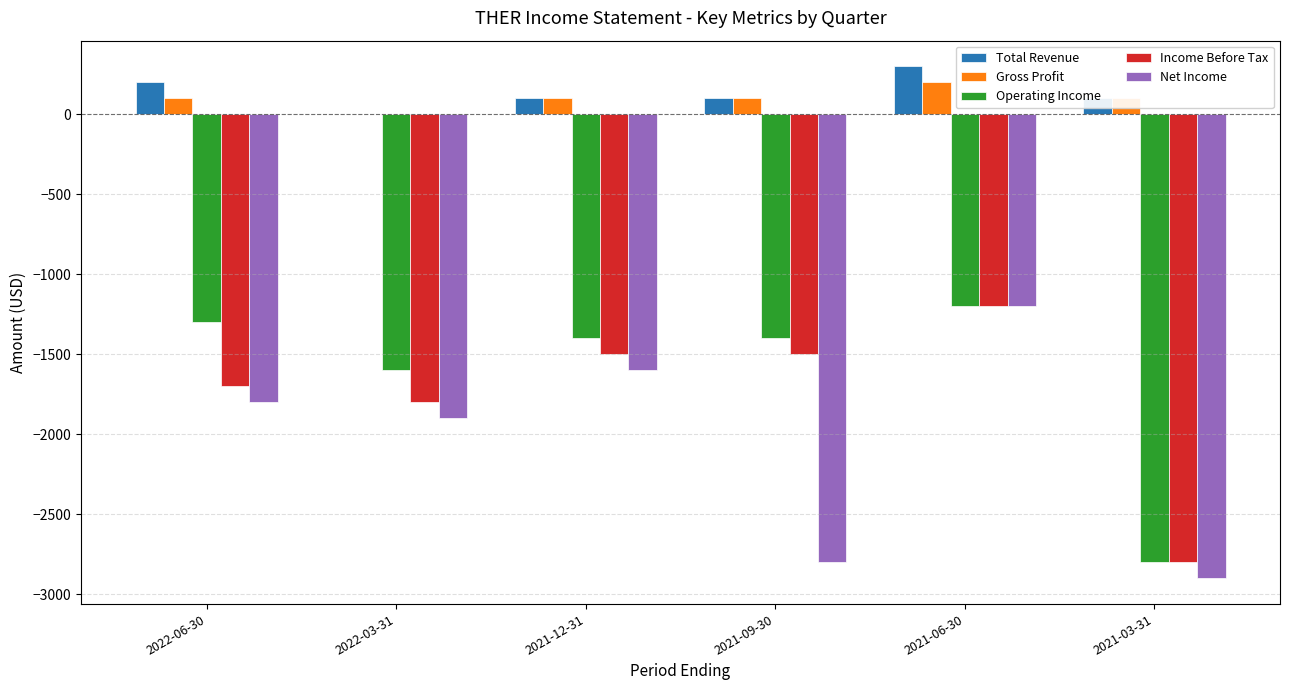

Between 2022-03-31 and 2021-06-30, which series saw the biggest shift?

Net Income